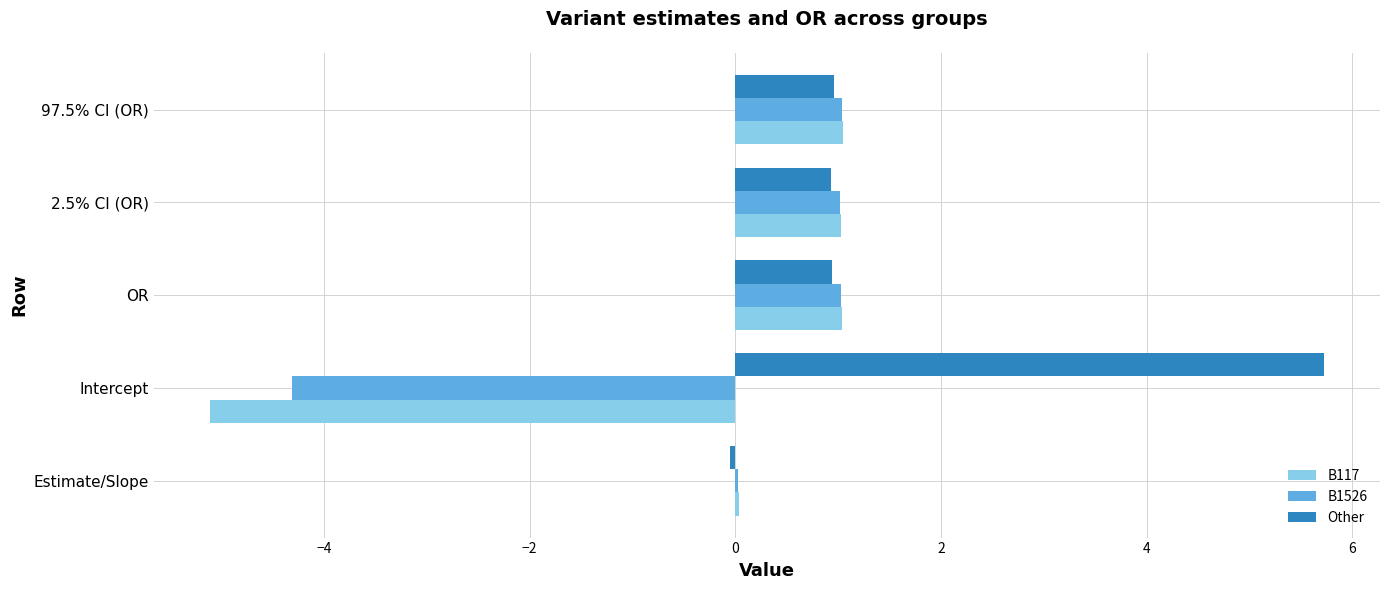

What is the sum of all B117 values?

-2.0